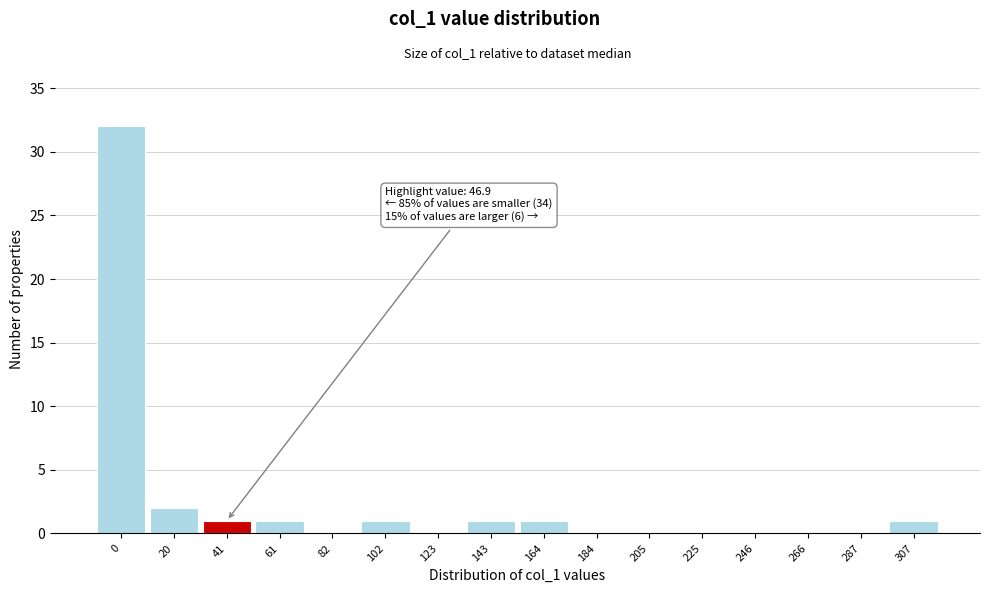

Reading left to right, transcribe all the data shown in this chart.

0=32	20=2	41=1	61=1	82=0	102=1	123=0	143=1	164=1	184=0	205=0	225=0	246=0	266=0	287=0	307=1